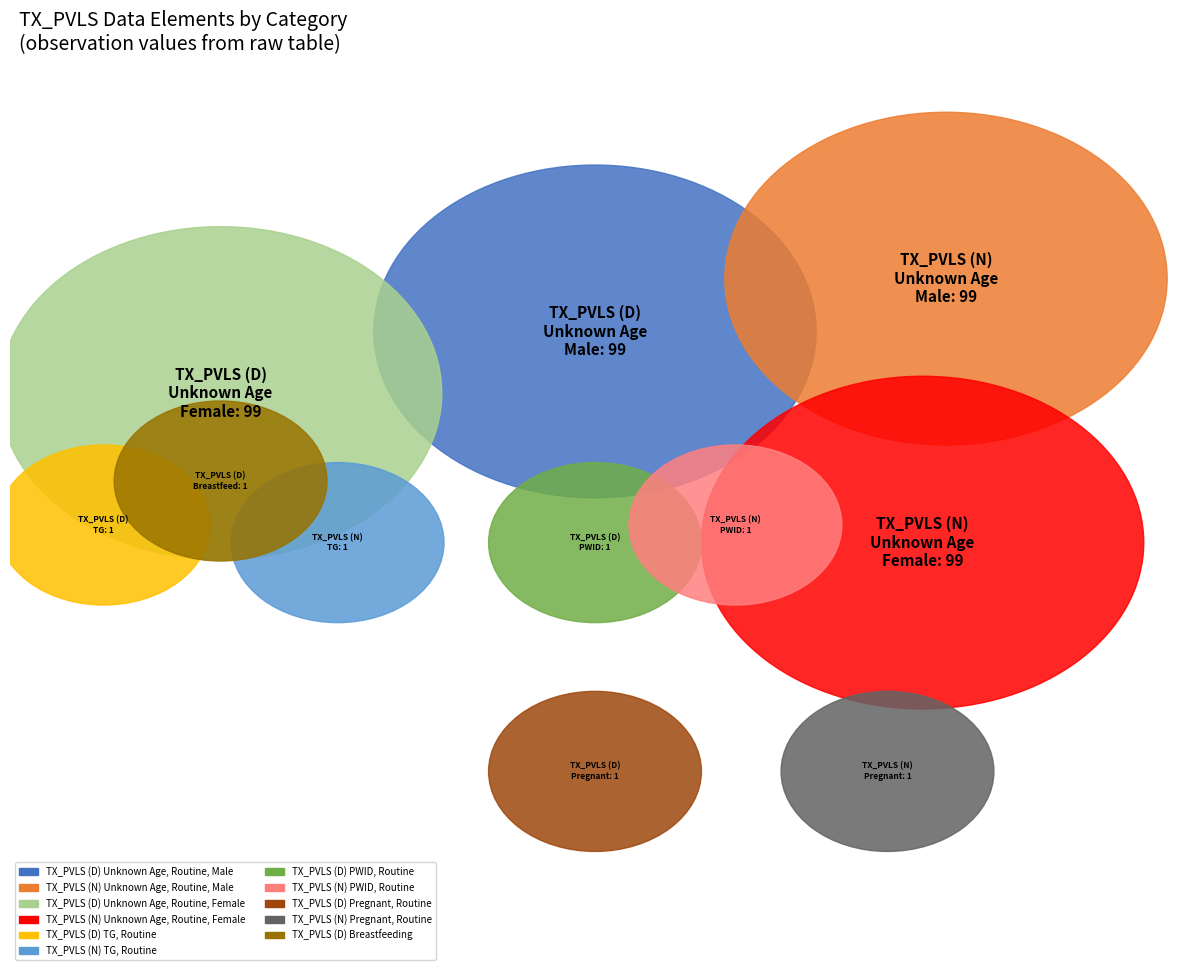

True or false: TX_PVLS (D) Pregnant, Routine accounts for 12% of the total.

False